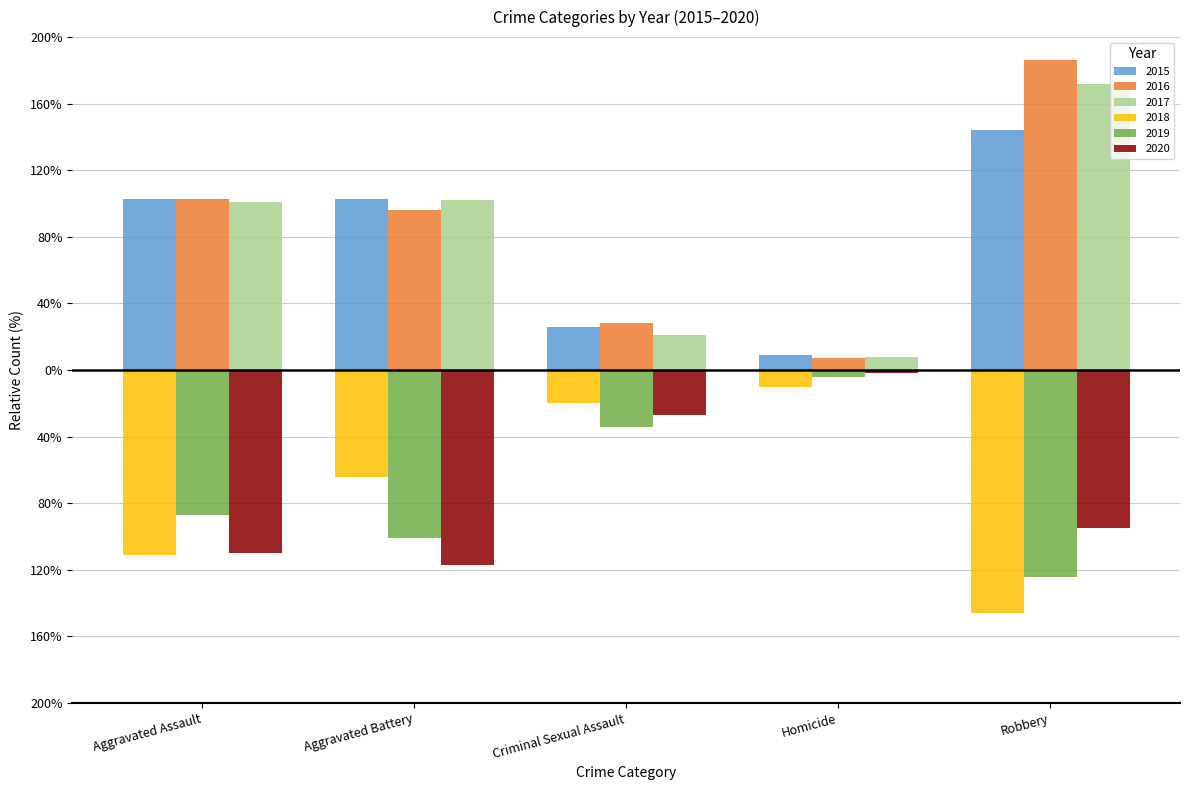

What are all the series names shown in the legend?

2015, 2016, 2017, 2018, 2019, 2020